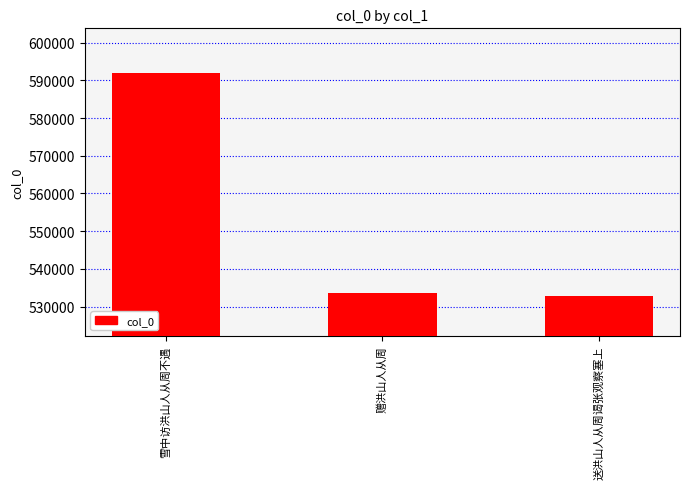

Rank the categories by value from highest to lowest.

雪中访洪山人从周不遇, 赠洪山人从周, 送洪山人从周谒张观察塞上